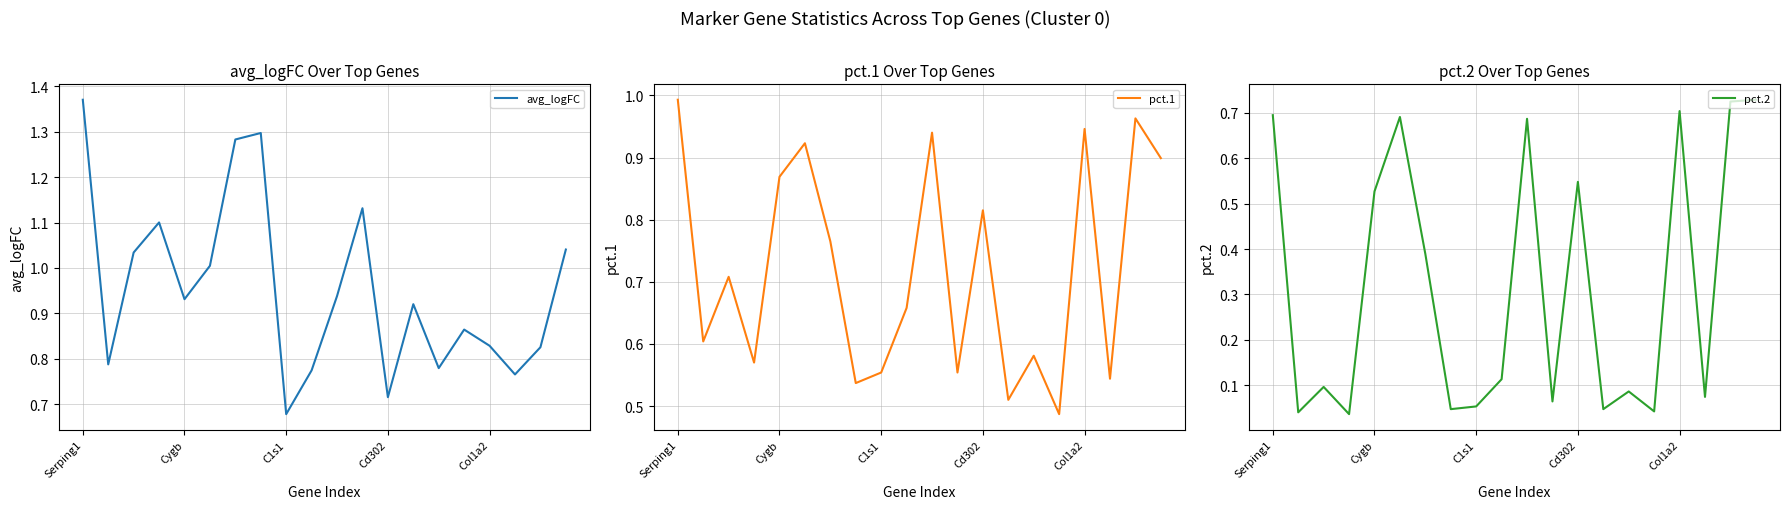

How many interior local peaks does the avg_logFC series have?

5